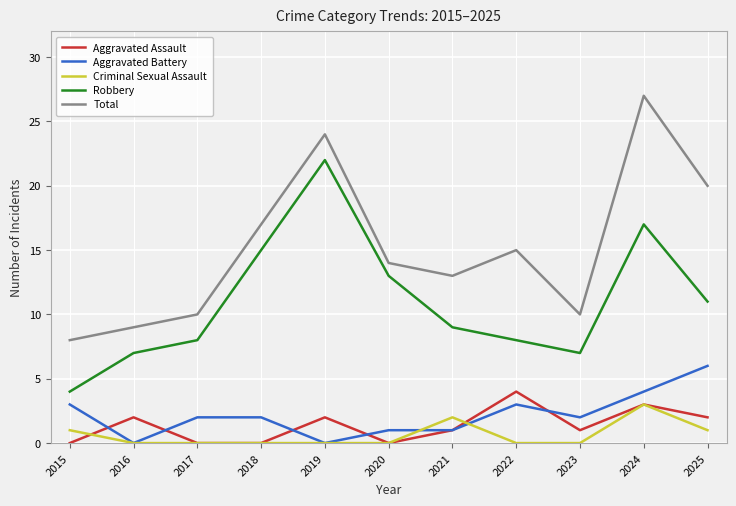

What is the difference between the second highest and second lowest values in the Total series?

15